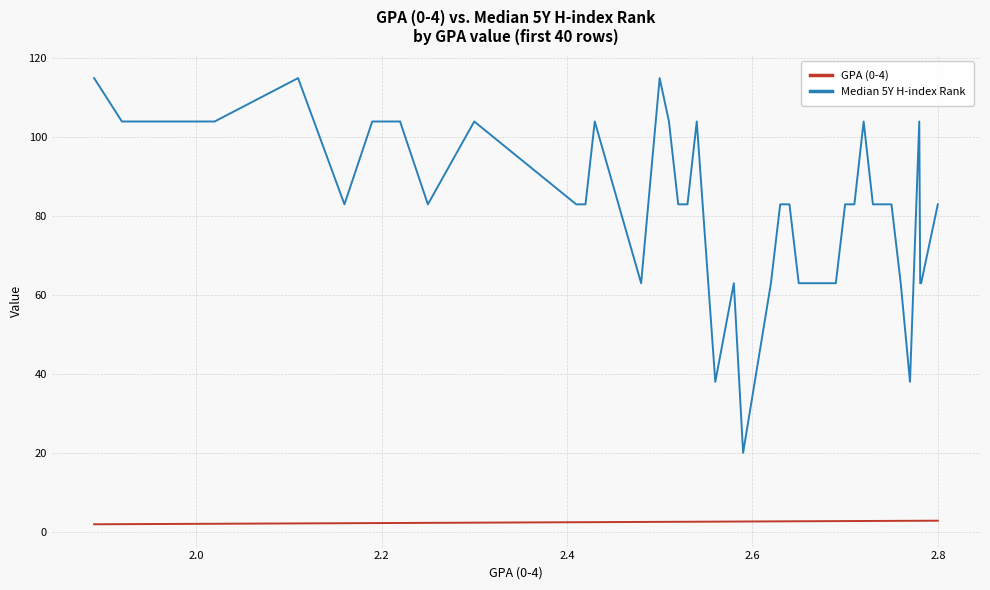

True or false: GPA (0-4) and Median 5Y H-index Rank cross at least once.

False